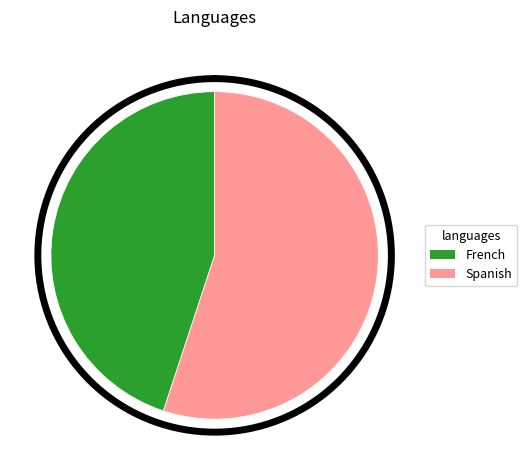

Is French the majority of the pie?

No